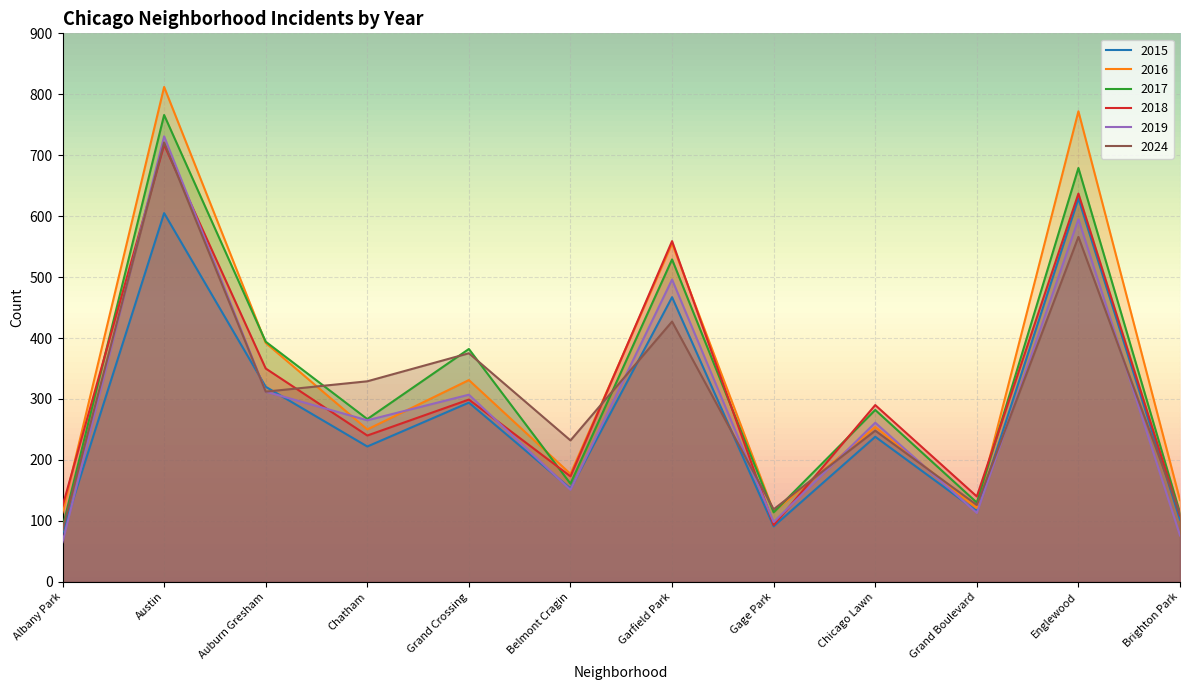

How many data points in 2024 are less than 312?

6